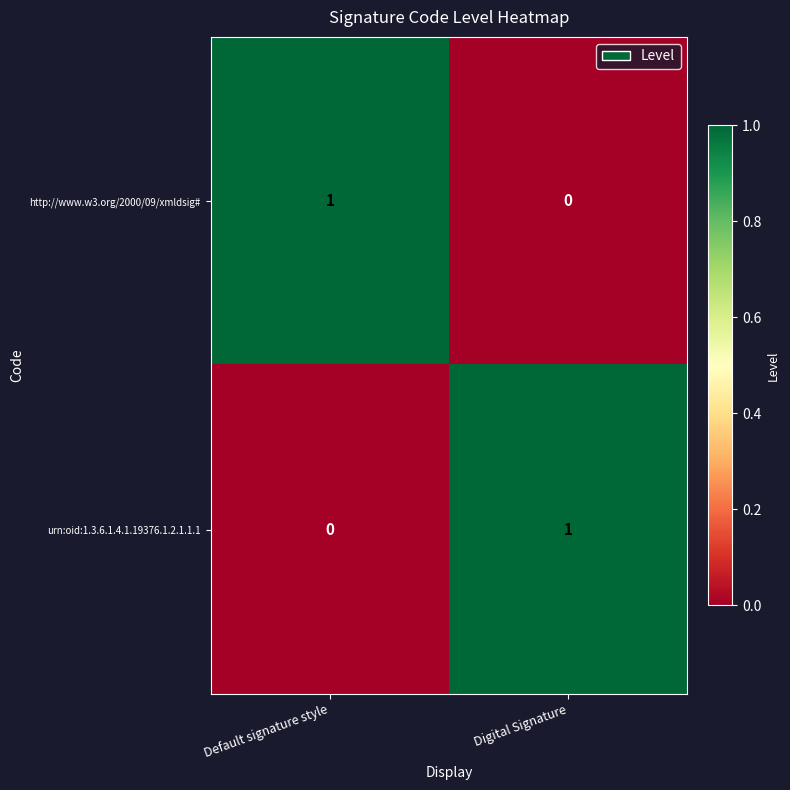

Reading left to right, extract all data points from this chart.

http://www.w3.org/2000/09/xmldsig#: Default signature style=1	Digital Signature=0
urn:oid:1.3.6.1.4.1.19376.1.2.1.1.1: Default signature style=0	Digital Signature=1